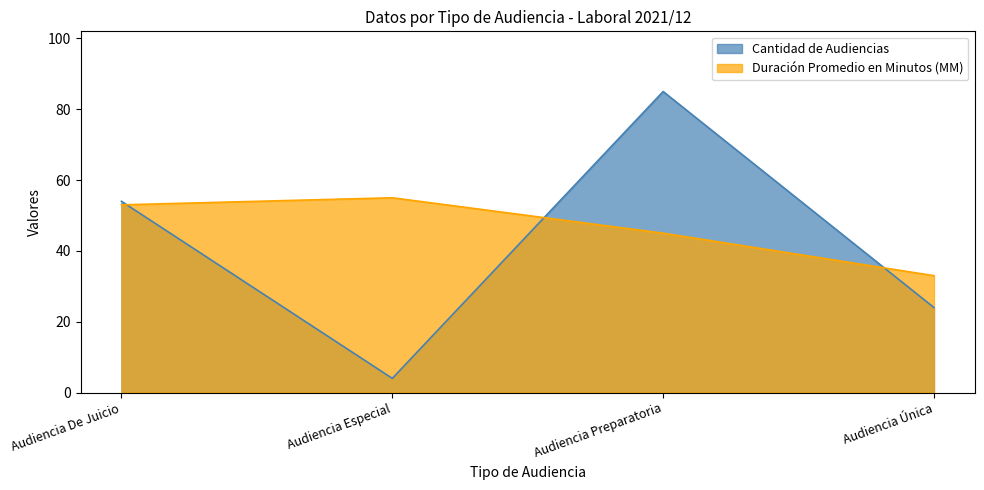

What is the total value across all series at Audiencia Especial?

59